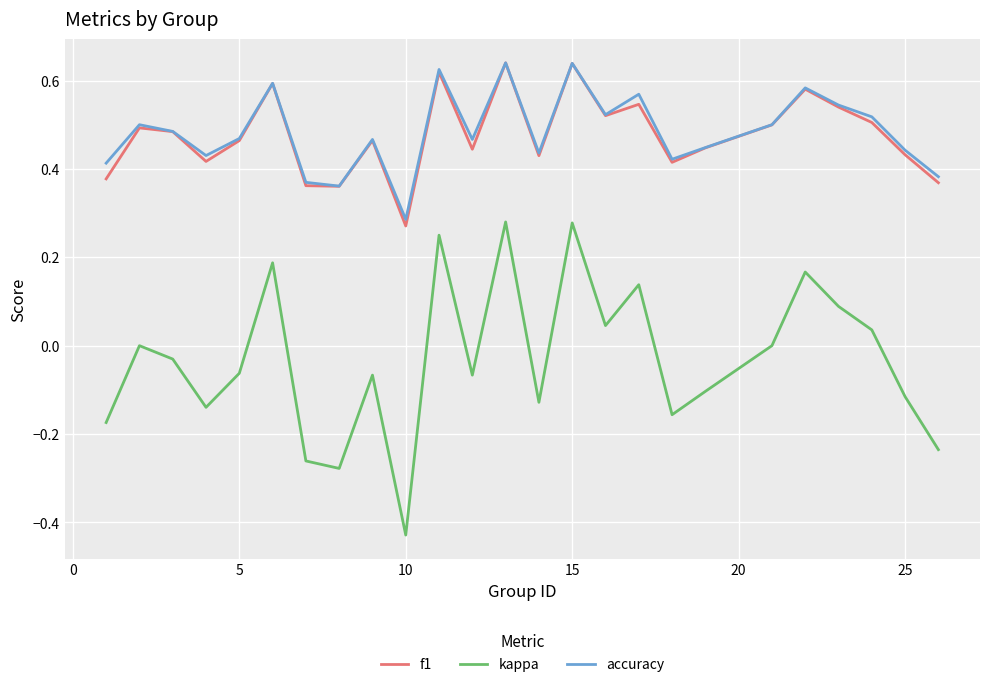

True or false: f1 and kappa intersect in this chart.

False